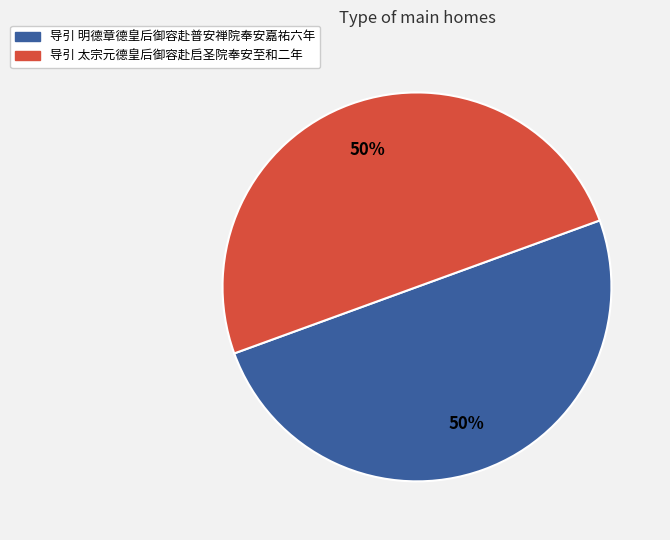

True or false: 导引 太宗元德皇后御容赴启圣院奉安至和二年 accounts for 50% of the total.

True